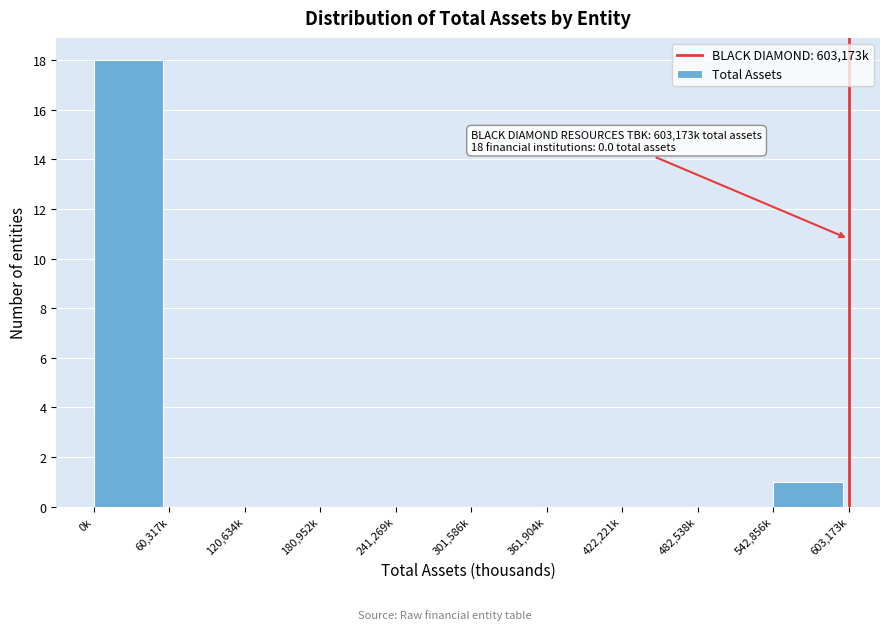

Reading left to right, list all the values displayed in this chart.

0k=18	60,317k=0	120,634k=0	180,952k=0	241,269k=0	301,586k=0	361,904k=0	422,221k=0	482,538k=0	542,856k=1